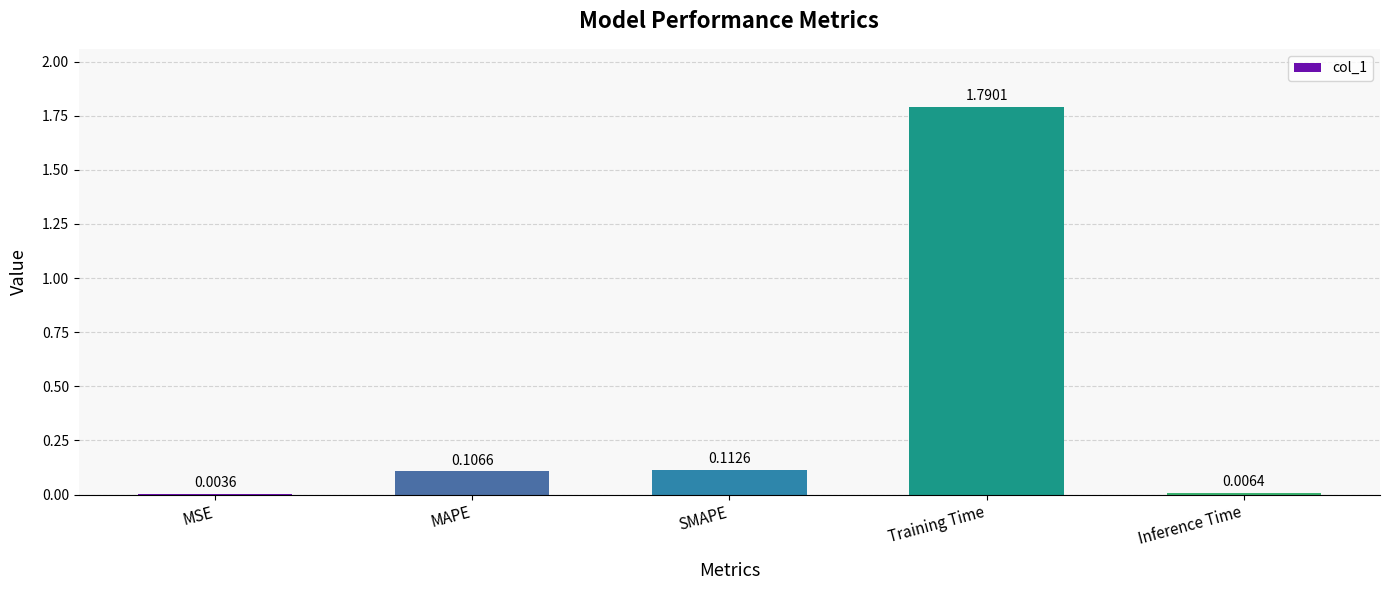

Are the bars horizontal?

No